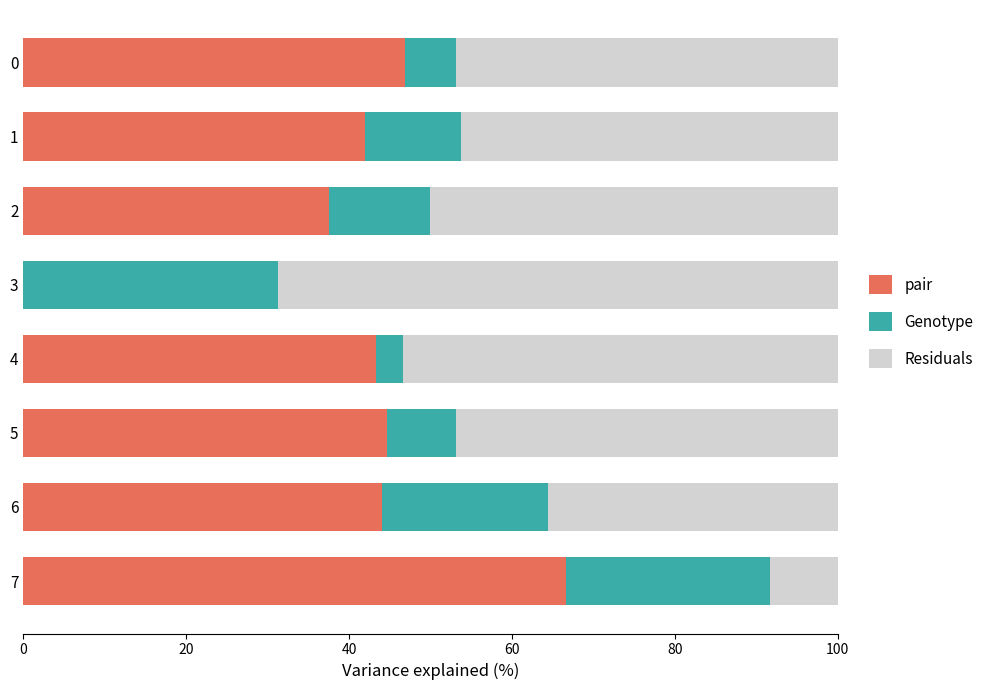

Is it true that pair equals 43.3 at 4?

True